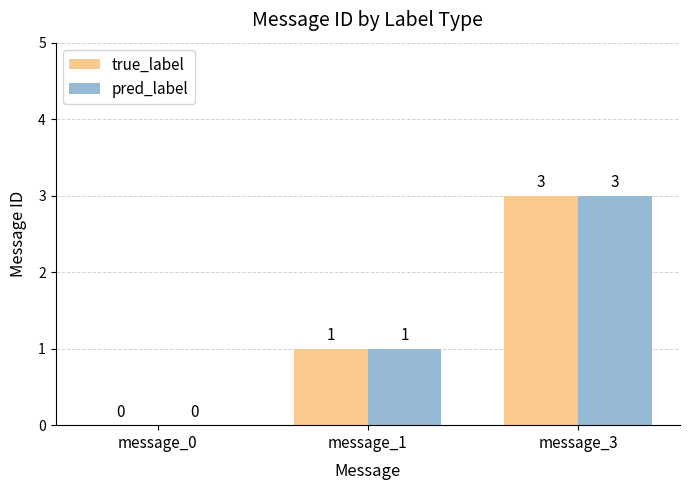

At which category is the sum across all series the highest?

message_3